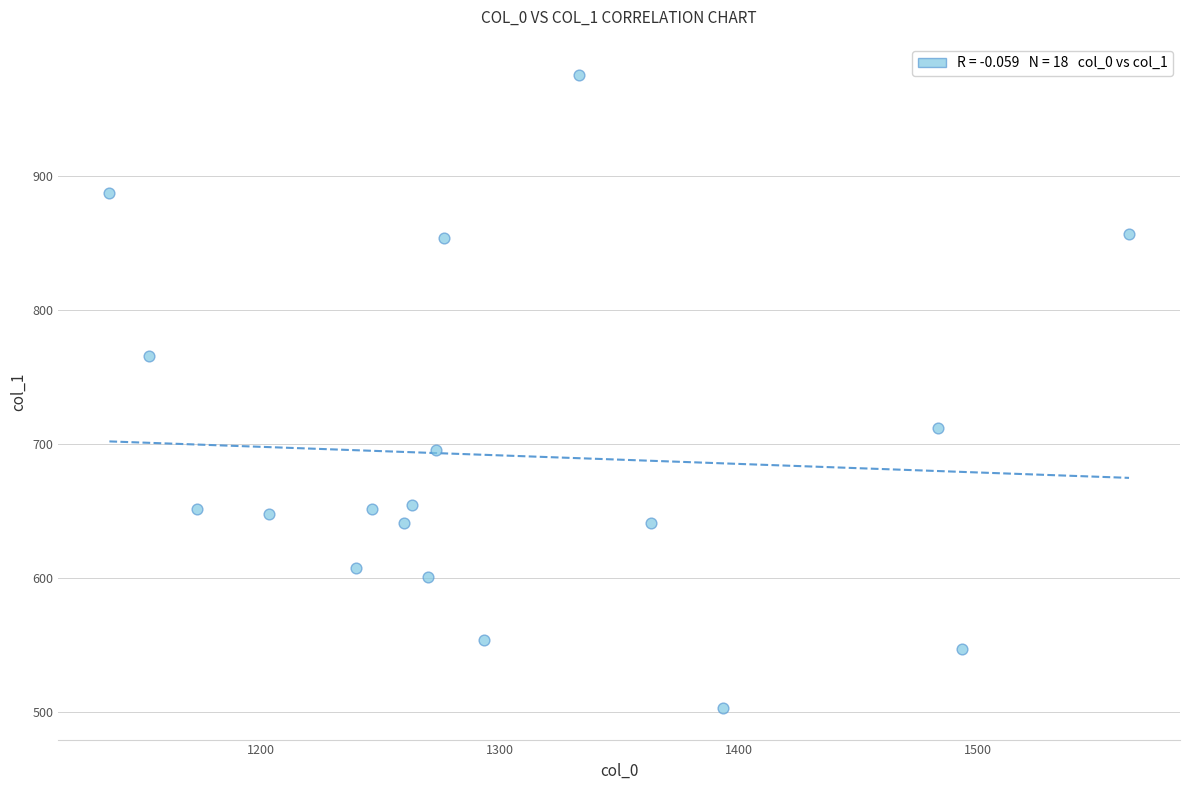

What is the range of Y values (max minus min)?

472.5